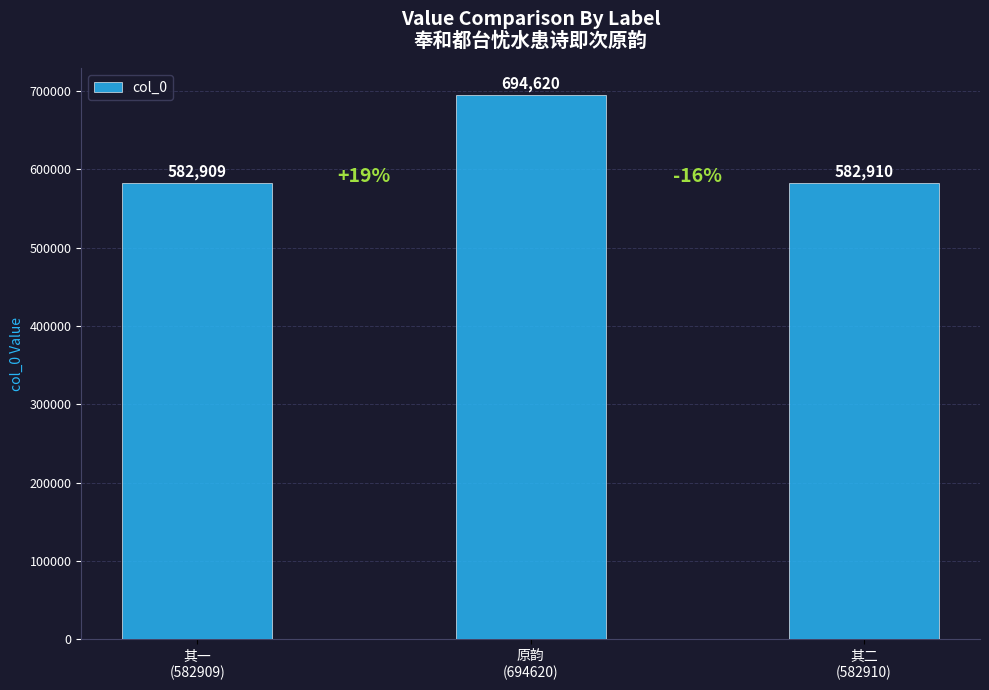

True or false: the data shows 694620 at 原韵
(694620).

True